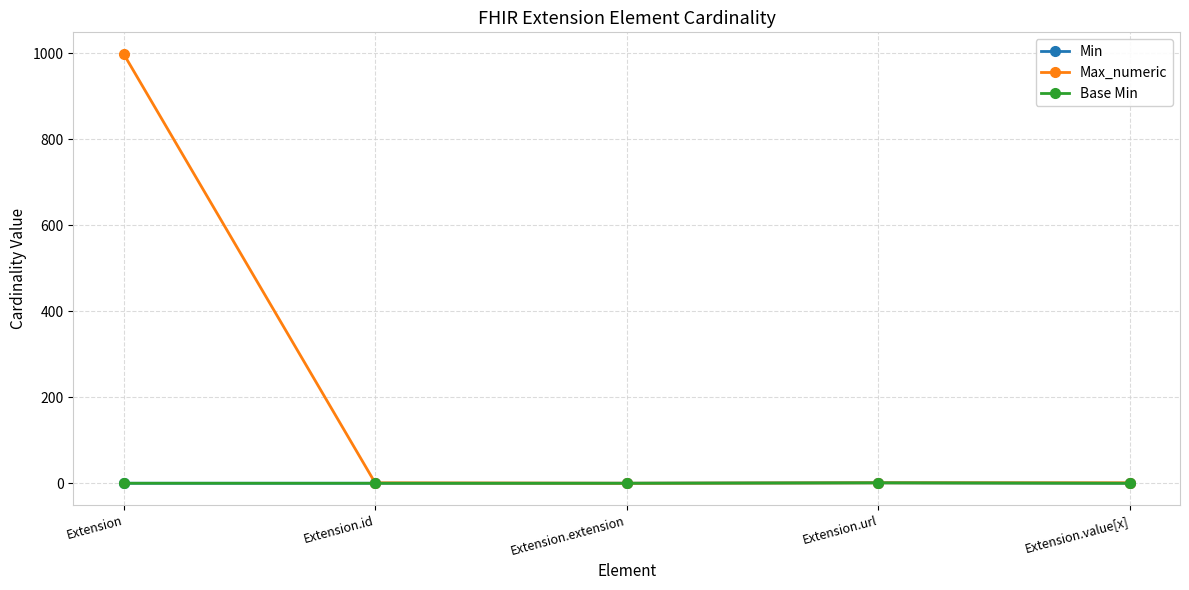

Does the chart have visible grid lines?

Yes